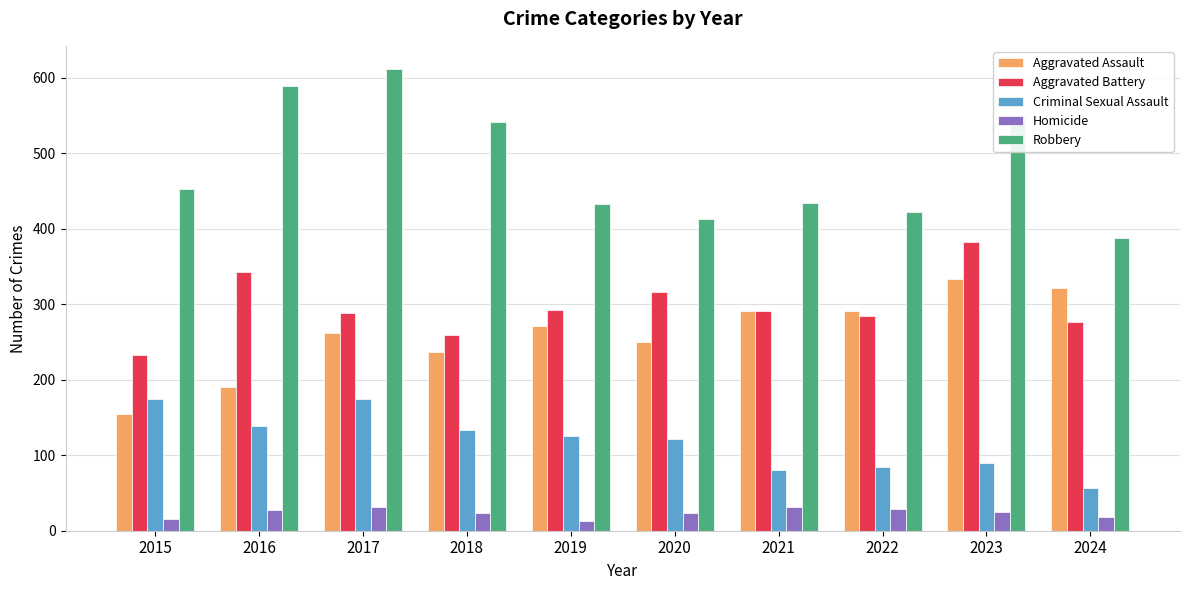

The value of Criminal Sexual Assault at 2021 is 122. True or false?

False